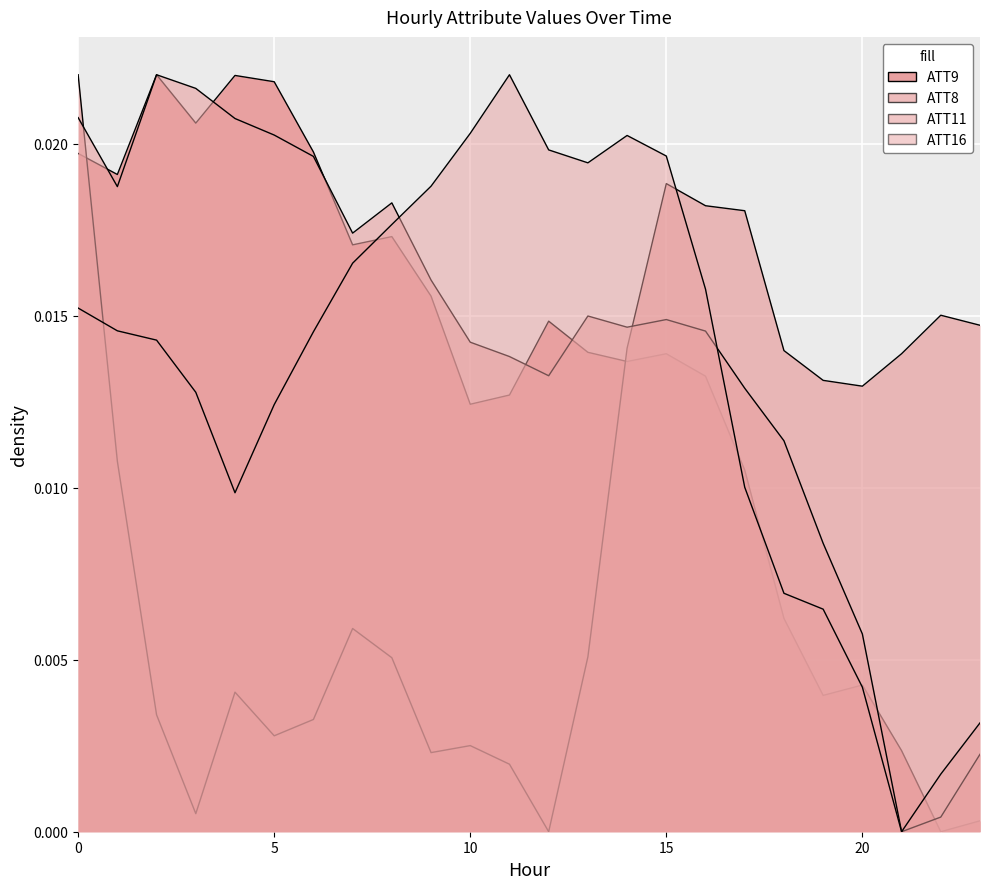

Which series ends up on top after the final intersection of ATT16 and ATT8?

ATT8